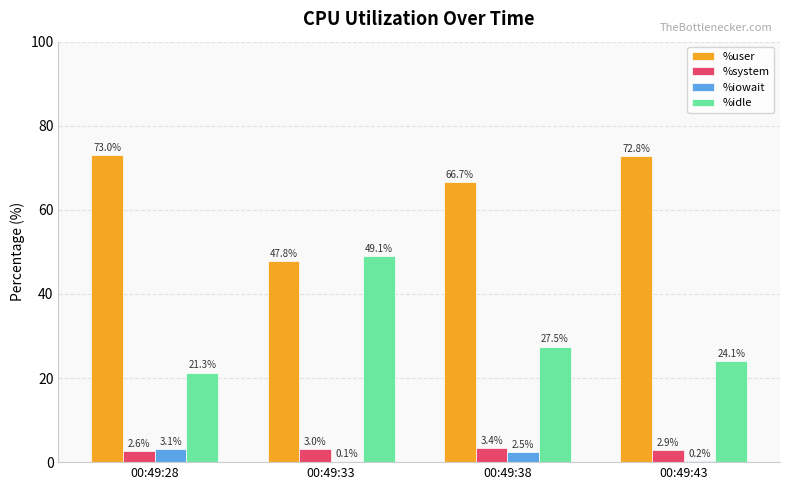

The %user series shows 75.5 at 00:49:33. True or false?

False